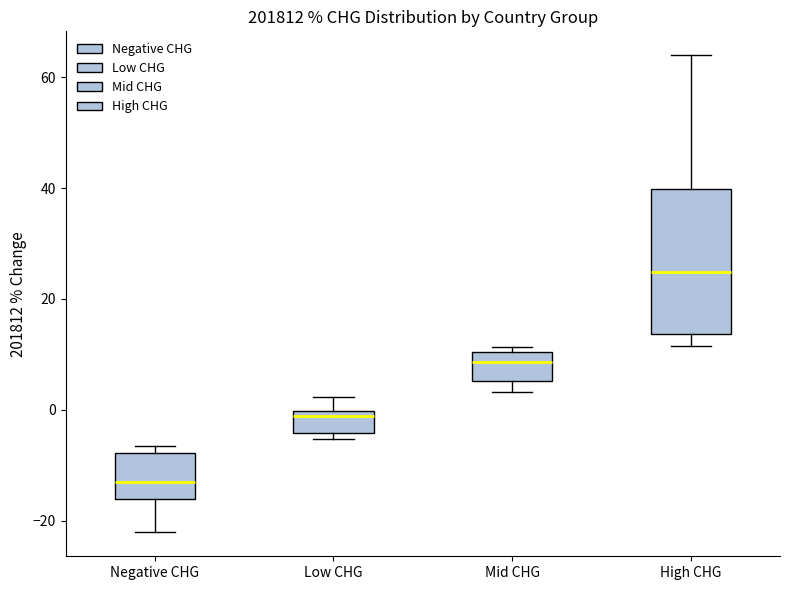

Which box's median line is the lowest?

Negative CHG